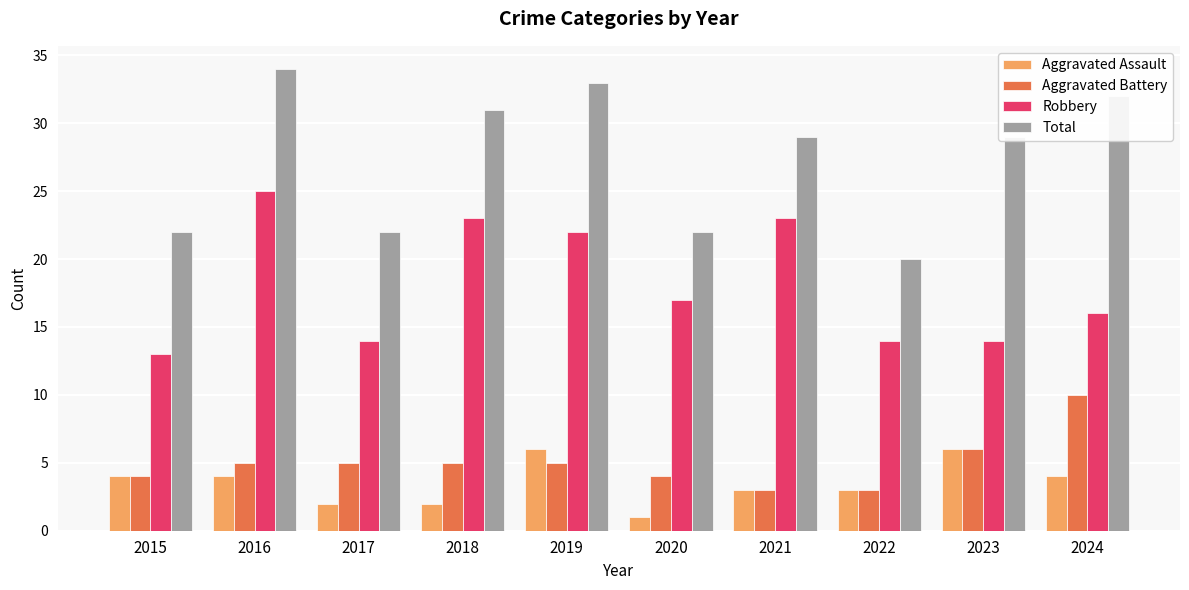

Does the chart contain any negative values?

No